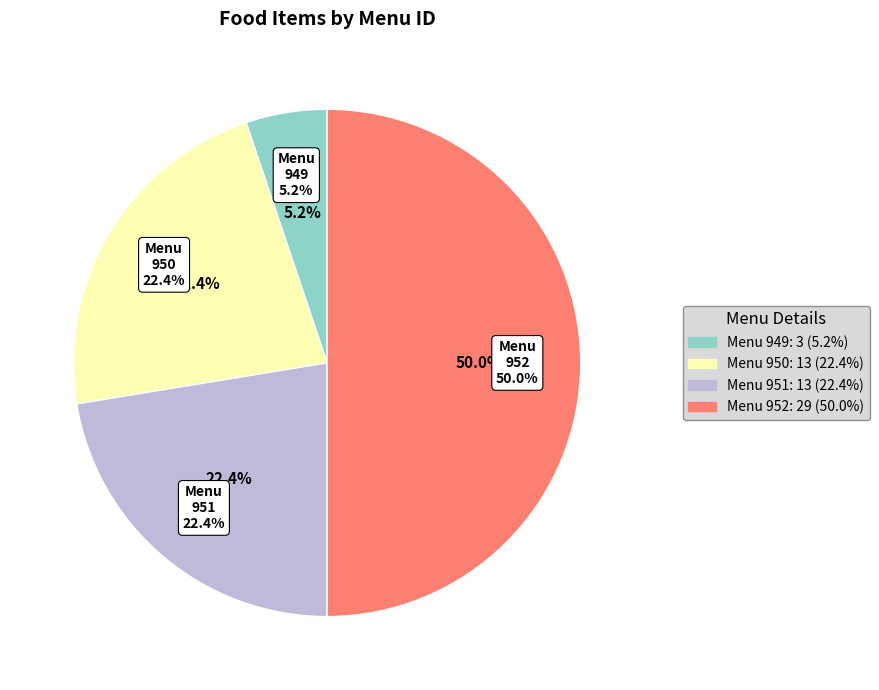

To the nearest percent, what is the average slice percentage?

25%